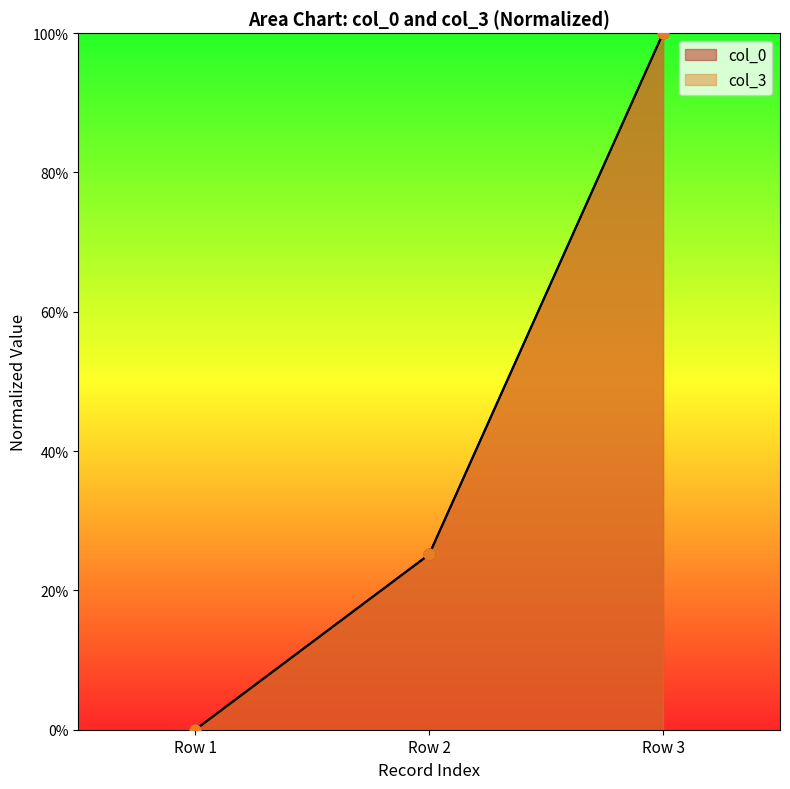

Which series contains the highest Y value?

col_3